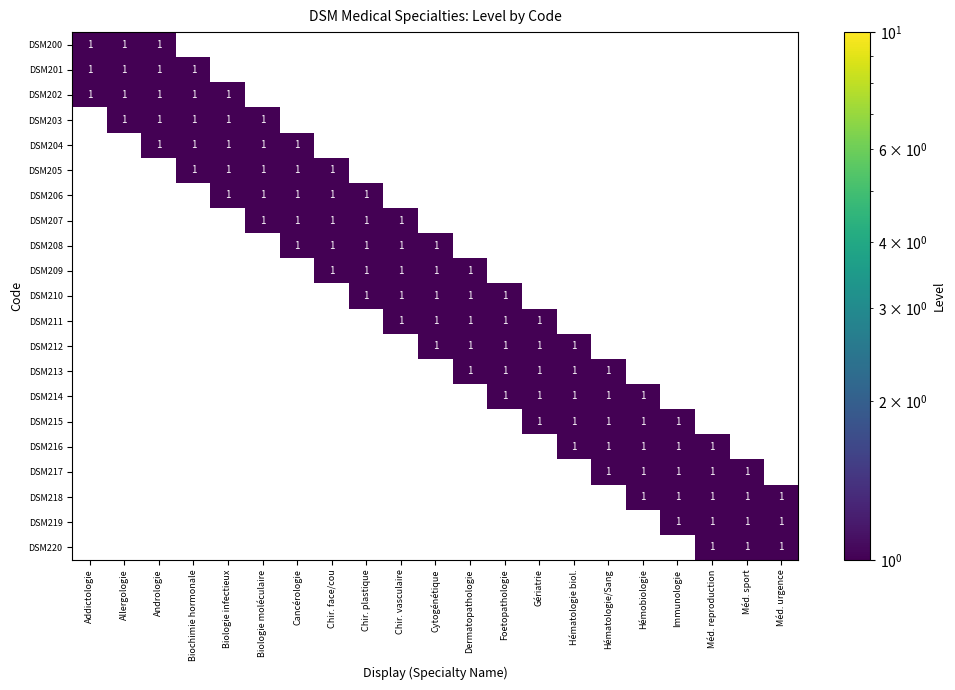

The value of DSM203 at Biologie moléculaire is 1. True or false?

True